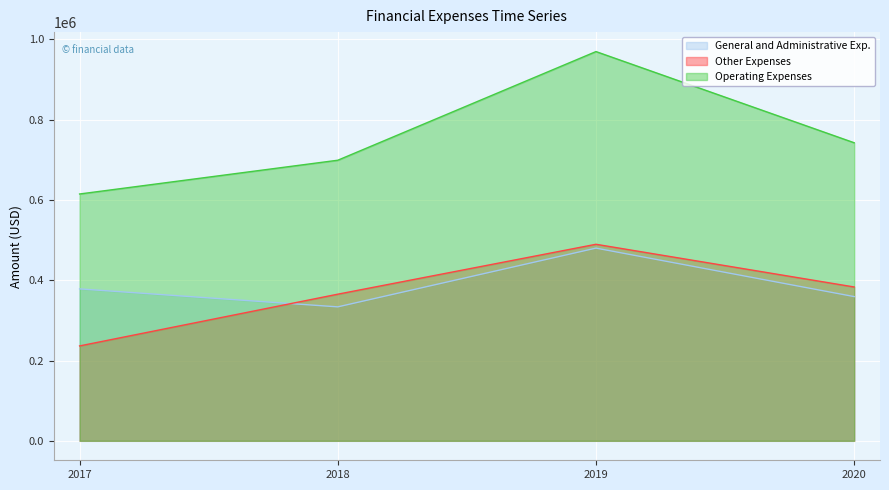

Reading left to right, what are all the values shown in this chart?

General and Administrative Exp.: 378574	333767	480168	359359
Other Expenses: 236455	365387	489724	383326
Operating Expenses: 615029	699154	969892	742685